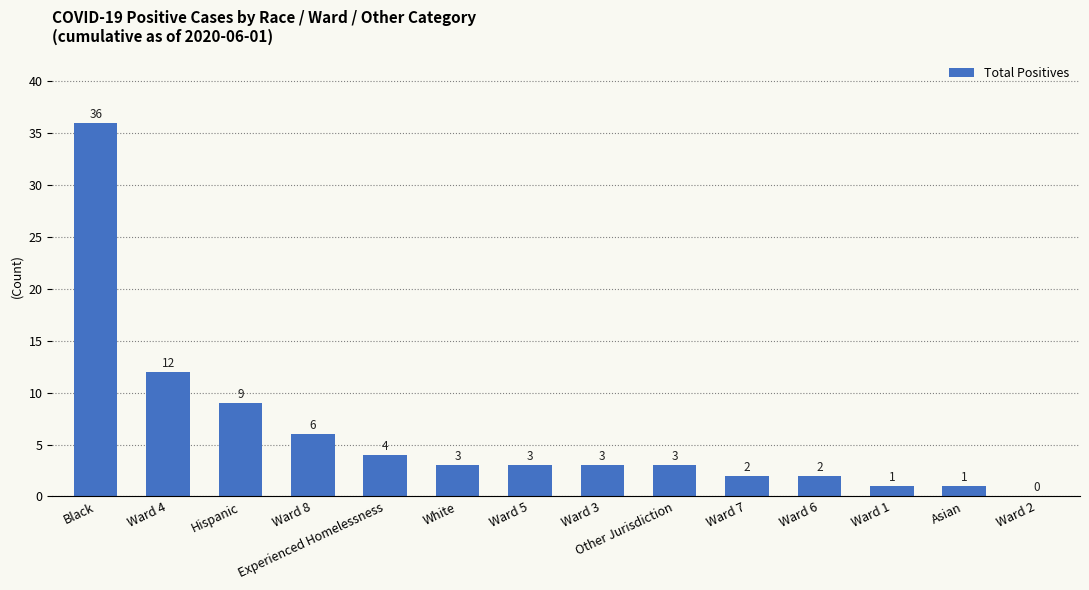

Reading right to left, transcribe all the data shown in this chart.

Ward 2=0	Asian=1	Ward 1=1	Ward 6=2	Ward 7=2	Other Jurisdiction=3	Ward 3=3	Ward 5=3	White=3	Experienced Homelessness=4	Ward 8=6	Hispanic=9	Ward 4=12	Black=36